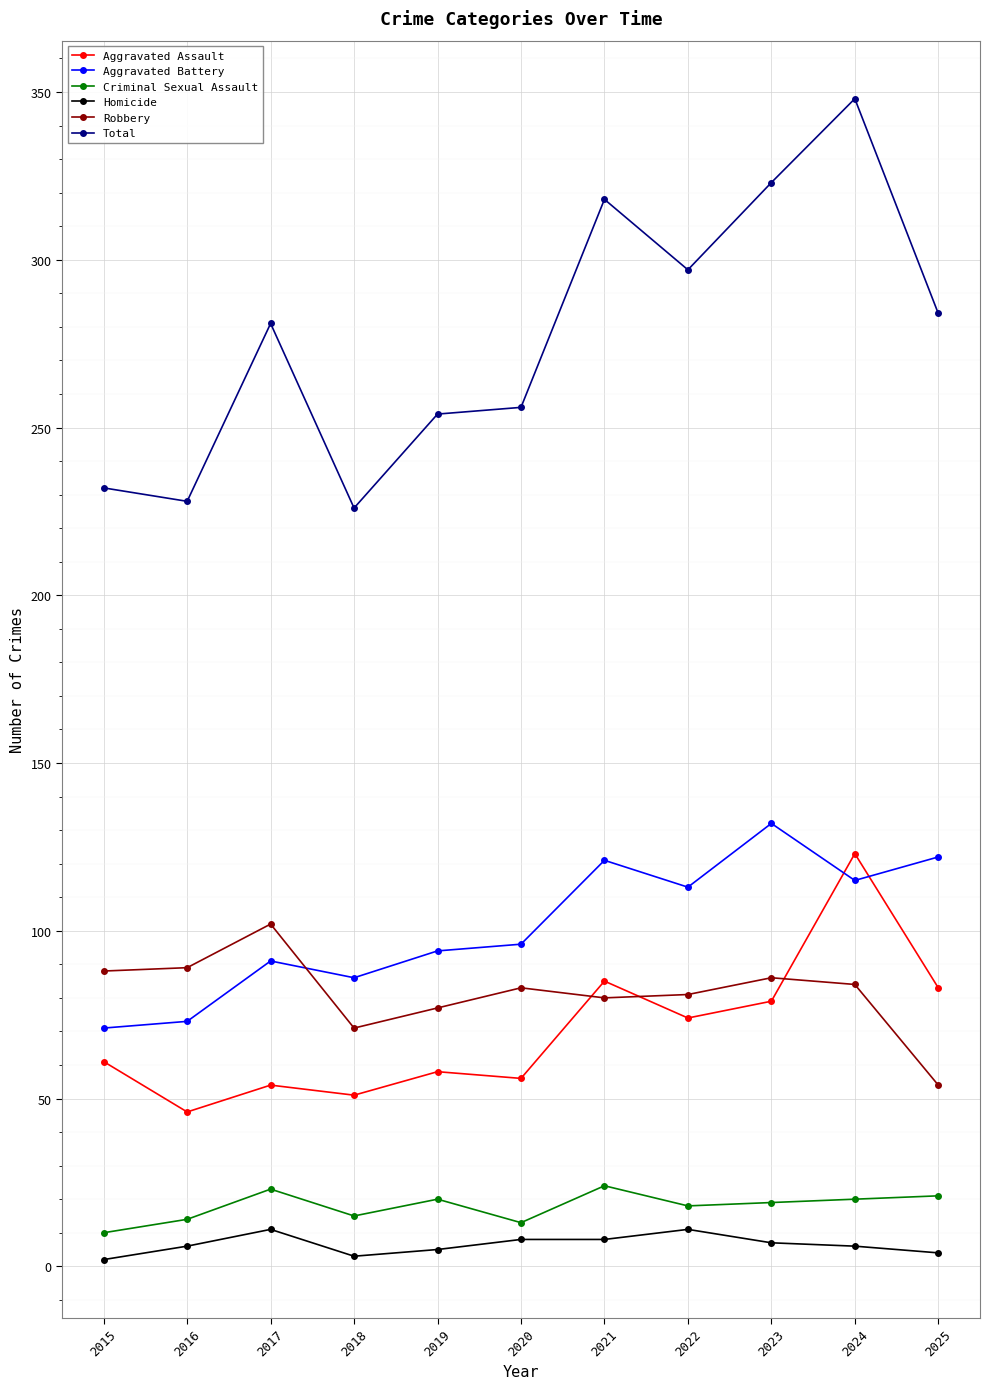

True or false: Homicide and Robbery cross at least once.

False